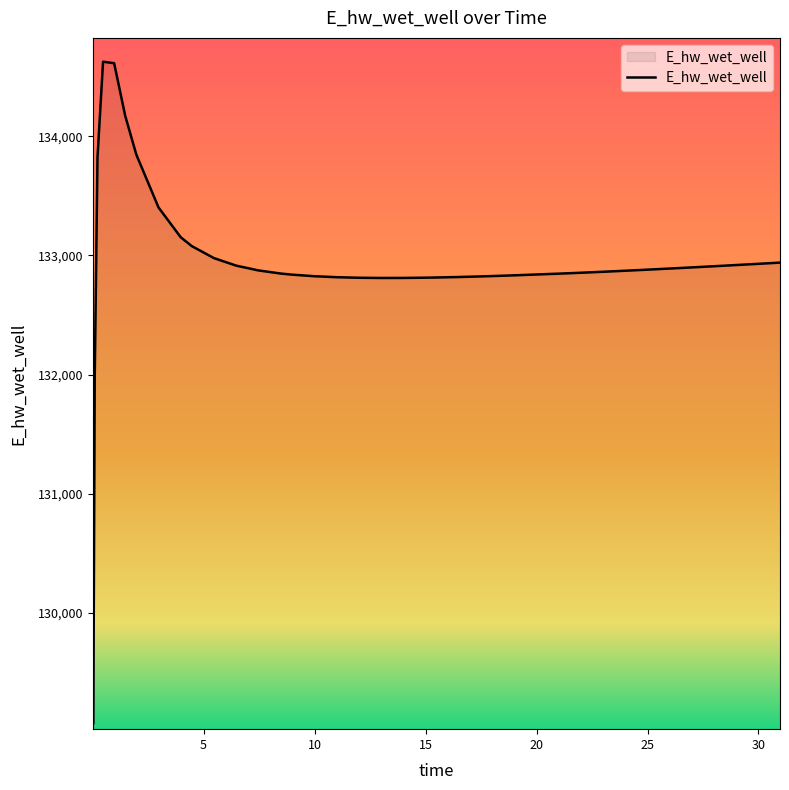

What is the difference between the maximum and minimum values?

5557.7